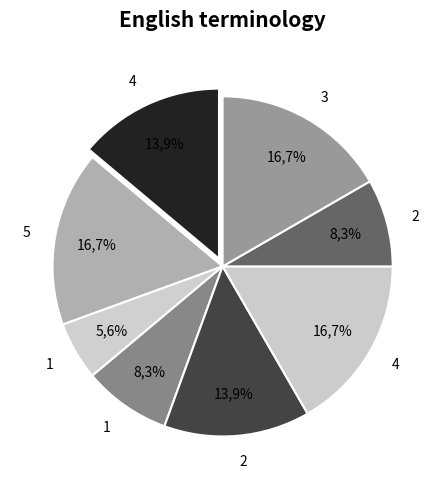

True or false: 4 accounts for 17% of the total.

True